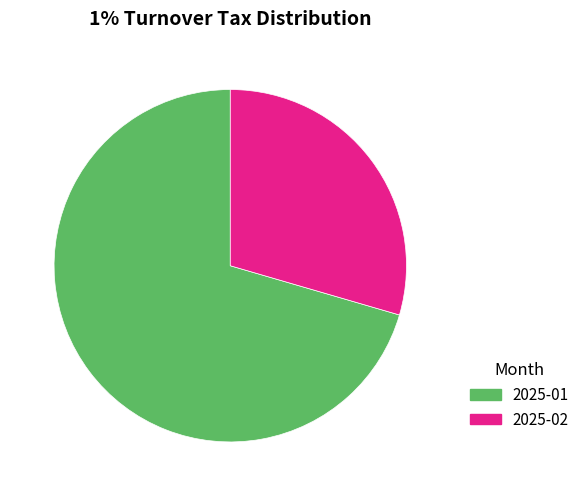

How many segments does this pie chart have?

2